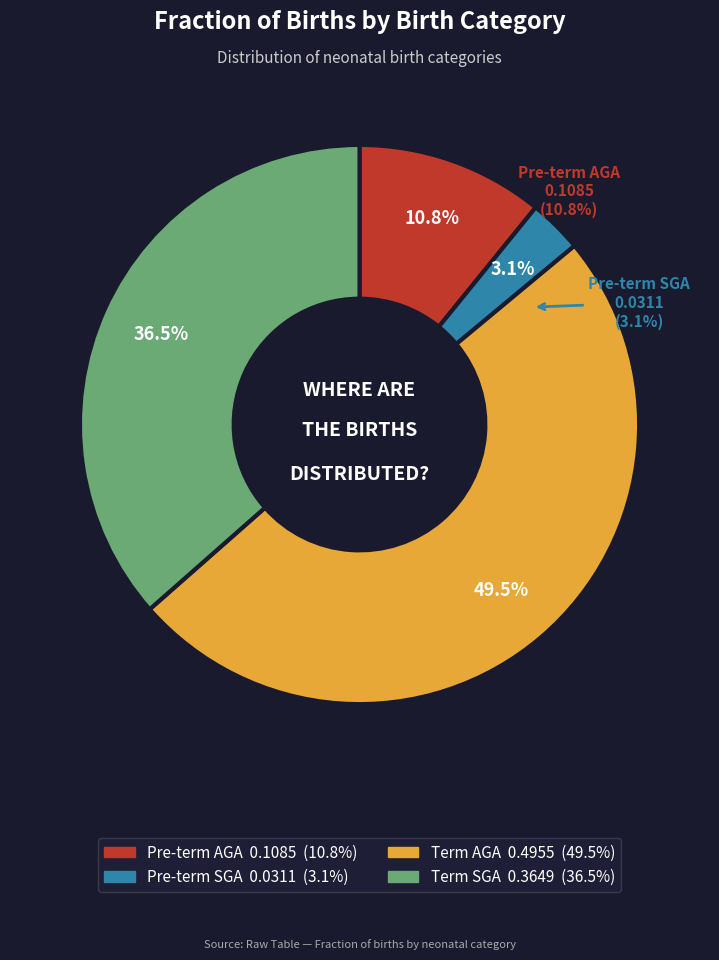

What is the smallest slice in the pie chart?

Pre-term SGA